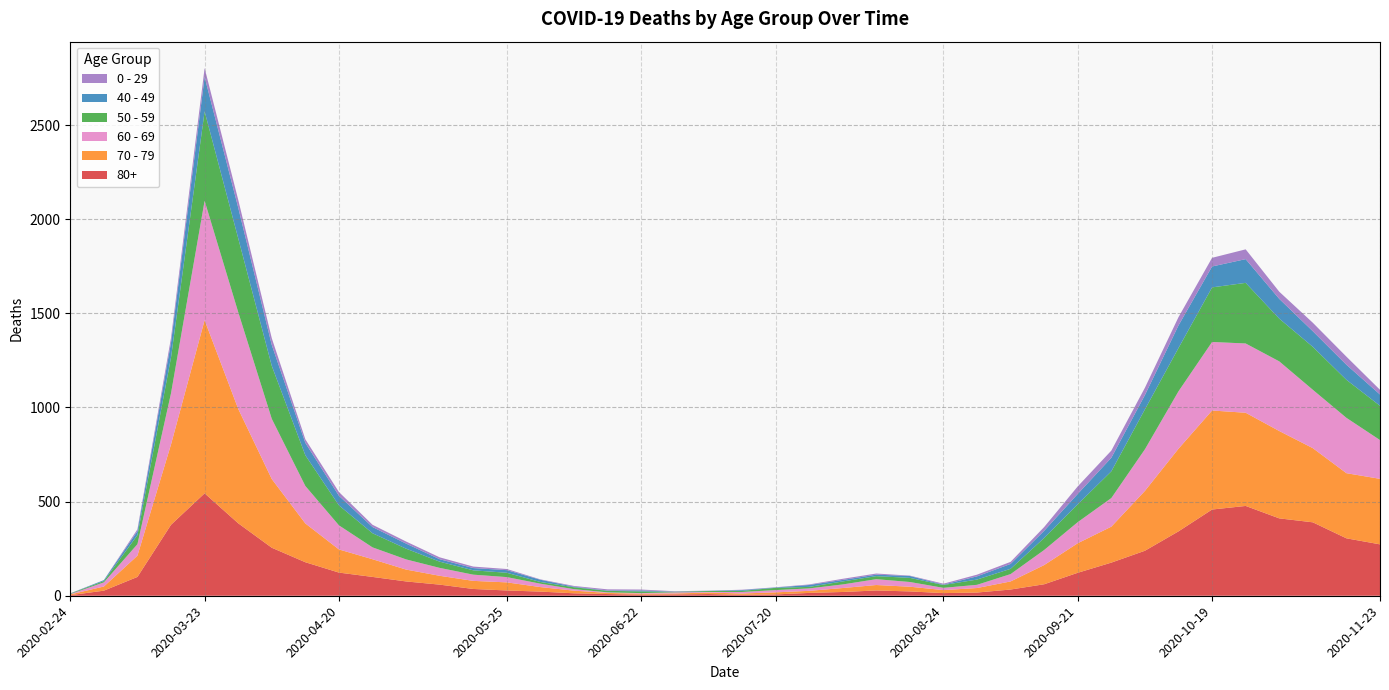

Reading left to right, what are all the values shown in this chart?

80+: 2020-02-24=3	2020-03-02=27	2020-03-09=100	2020-03-16=377	2020-03-23=544	2020-03-30=385	2020-04-06=255	2020-04-13=178	2020-04-20=123	2020-04-27=100	2020-05-04=76	2020-05-11=59	2020-05-18=36	2020-05-25=28	2020-06-01=22	2020-06-08=13	2020-06-15=9	2020-06-22=6	2020-06-29=7	2020-07-06=9	2020-07-13=5	2020-07-20=7	2020-07-27=15	2020-08-03=20	2020-08-10=28	2020-08-17=23	2020-08-24=14	2020-08-31=17	2020-09-07=33	2020-09-14=61	2020-09-21=122	2020-09-28=176	2020-10-05=239	2020-10-12=342	2020-10-19=458	2020-10-26=477	2020-11-02=411	2020-11-09=390	2020-11-16=305	2020-11-23=273
70 - 79: 2020-02-24=4	2020-03-02=22	2020-03-09=113	2020-03-16=427	2020-03-23=920	2020-03-30=608	2020-04-06=365	2020-04-13=206	2020-04-20=123	2020-04-27=94	2020-05-04=63	2020-05-11=47	2020-05-18=43	2020-05-25=43	2020-06-01=24	2020-06-08=14	2020-06-15=6	2020-06-22=5	2020-06-29=5	2020-07-06=8	2020-07-13=7	2020-07-20=11	2020-07-27=11	2020-08-03=21	2020-08-10=29	2020-08-17=25	2020-08-24=16	2020-08-31=24	2020-09-07=43	2020-09-14=102	2020-09-21=157	2020-09-28=191	2020-10-05=318	2020-10-12=439	2020-10-19=526	2020-10-26=495	2020-11-02=464	2020-11-09=394	2020-11-16=346	2020-11-23=348
60 - 69: 2020-02-24=2	2020-03-02=22	2020-03-09=61	2020-03-16=272	2020-03-23=634	2020-03-30=514	2020-04-06=320	2020-04-13=199	2020-04-20=128	2020-04-27=63	2020-05-04=54	2020-05-11=42	2020-05-18=33	2020-05-25=28	2020-06-01=18	2020-06-08=8	2020-06-15=3	2020-06-22=3	2020-06-29=6	2020-07-06=3	2020-07-13=8	2020-07-20=12	2020-07-27=13	2020-08-03=19	2020-08-10=31	2020-08-17=25	2020-08-24=12	2020-08-31=17	2020-09-07=39	2020-09-14=80	2020-09-21=112	2020-09-28=152	2020-10-05=221	2020-10-12=305	2020-10-19=364	2020-10-26=368	2020-11-02=370	2020-11-09=310	2020-11-16=294	2020-11-23=206
50 - 59: 2020-02-24=3	2020-03-02=7	2020-03-09=48	2020-03-16=190	2020-03-23=475	2020-03-30=392	2020-04-06=281	2020-04-13=163	2020-04-20=106	2020-04-27=75	2020-05-04=57	2020-05-11=33	2020-05-18=23	2020-05-25=23	2020-06-01=9	2020-06-08=10	2020-06-15=8	2020-06-22=9	2020-06-29=3	2020-07-06=5	2020-07-13=6	2020-07-20=12	2020-07-27=8	2020-08-03=16	2020-08-10=16	2020-08-17=22	2020-08-24=15	2020-08-31=28	2020-09-07=28	2020-09-14=64	2020-09-21=95	2020-09-28=142	2020-10-05=212	2020-10-12=230	2020-10-19=290	2020-10-26=322	2020-11-02=227	2020-11-09=228	2020-11-16=202	2020-11-23=182
40 - 49: 2020-02-24=0	2020-03-02=5	2020-03-09=21	2020-03-16=79	2020-03-23=183	2020-03-30=163	2020-04-06=111	2020-04-13=66	2020-04-20=51	2020-04-27=33	2020-05-04=27	2020-05-11=13	2020-05-18=12	2020-05-25=14	2020-06-01=12	2020-06-08=3	2020-06-15=2	2020-06-22=5	2020-06-29=1	2020-07-06=1	2020-07-13=4	2020-07-20=2	2020-07-27=10	2020-08-03=8	2020-08-10=8	2020-08-17=10	2020-08-24=2	2020-08-31=17	2020-09-07=26	2020-09-14=38	2020-09-21=55	2020-09-28=72	2020-10-05=76	2020-10-12=120	2020-10-19=111	2020-10-26=126	2020-11-02=105	2020-11-09=83	2020-11-16=80	2020-11-23=60
0 - 29: 2020-02-24=1	2020-03-02=0	2020-03-09=10	2020-03-16=25	2020-03-23=47	2020-03-30=42	2020-04-06=36	2020-04-13=19	2020-04-20=20	2020-04-27=12	2020-05-04=11	2020-05-11=10	2020-05-18=8	2020-05-25=6	2020-06-01=2	2020-06-08=4	2020-06-15=6	2020-06-22=5	2020-06-29=2	2020-07-06=1	2020-07-13=2	2020-07-20=1	2020-07-27=3	2020-08-03=6	2020-08-10=6	2020-08-17=2	2020-08-24=5	2020-08-31=9	2020-09-07=11	2020-09-14=20	2020-09-21=40	2020-09-28=38	2020-10-05=39	2020-10-12=44	2020-10-19=46	2020-10-26=52	2020-11-02=38	2020-11-09=45	2020-11-16=43	2020-11-23=25